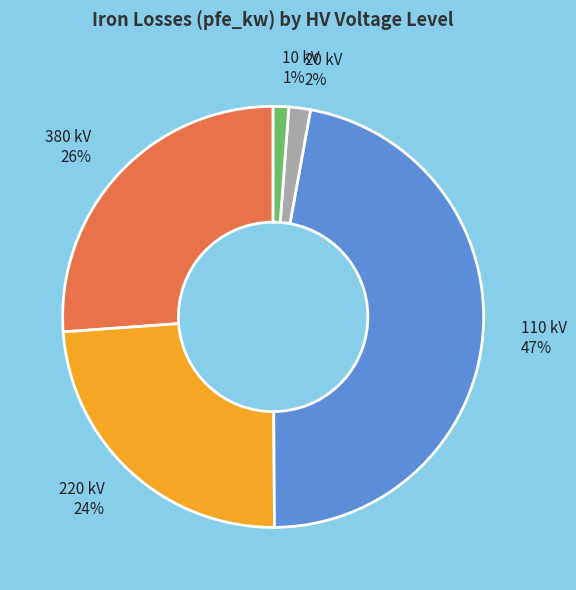

To the nearest percent, what percentage of the pie is 10 kV?

1%